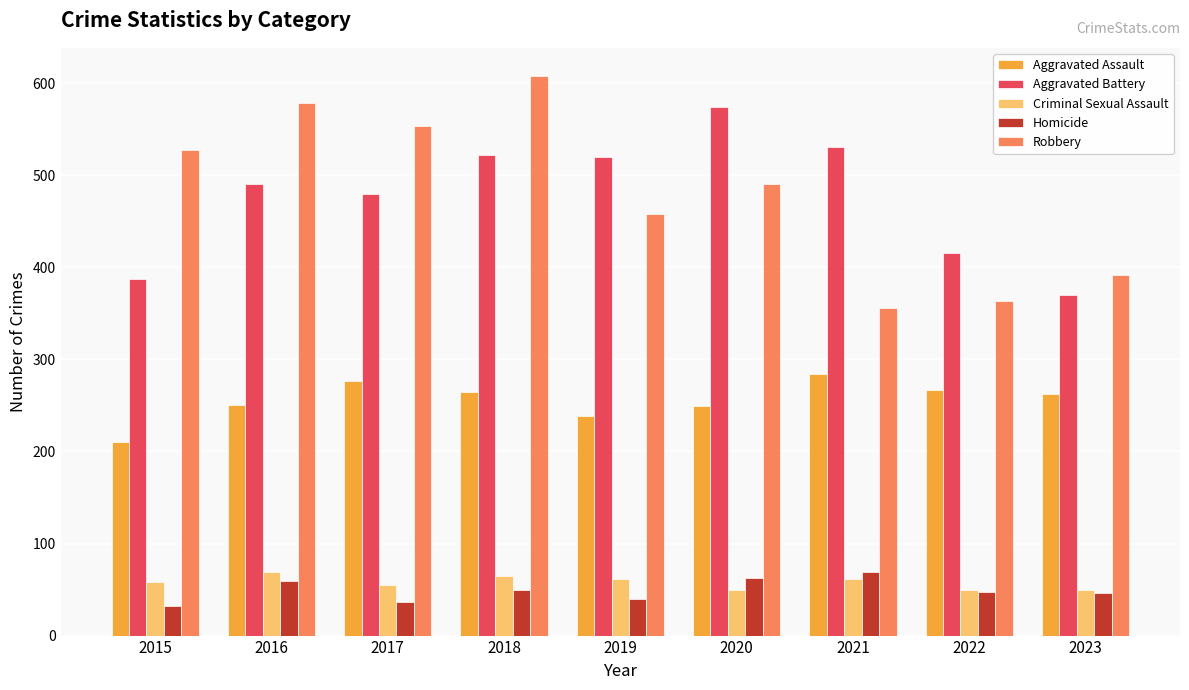

What value does the Homicide series have at 2021, to the nearest 5?

70